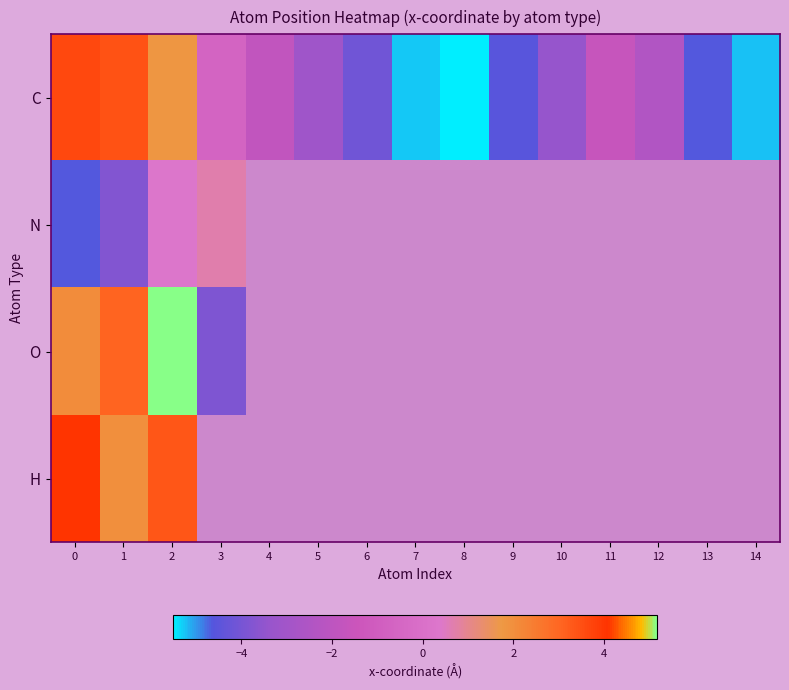

What is the maximum value for H?

4.1